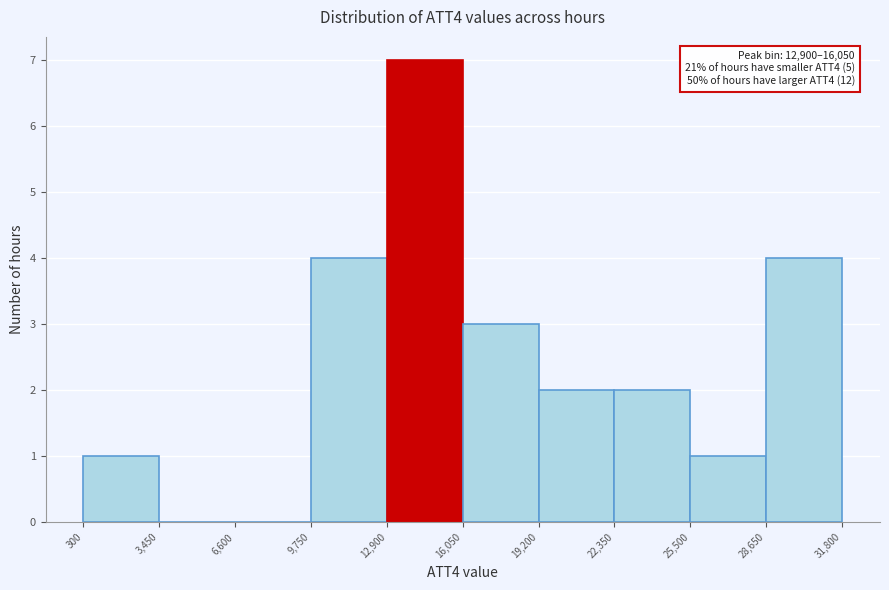

Over which range of the x-axis is the bar tallest?

12,900 to 16,050